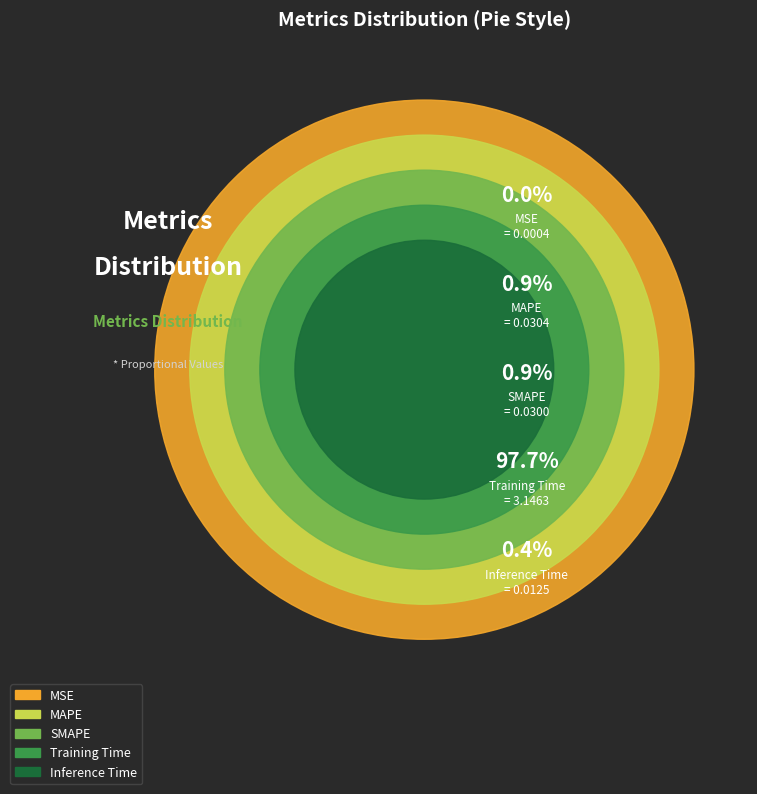

Count the number of slices in the pie.

5